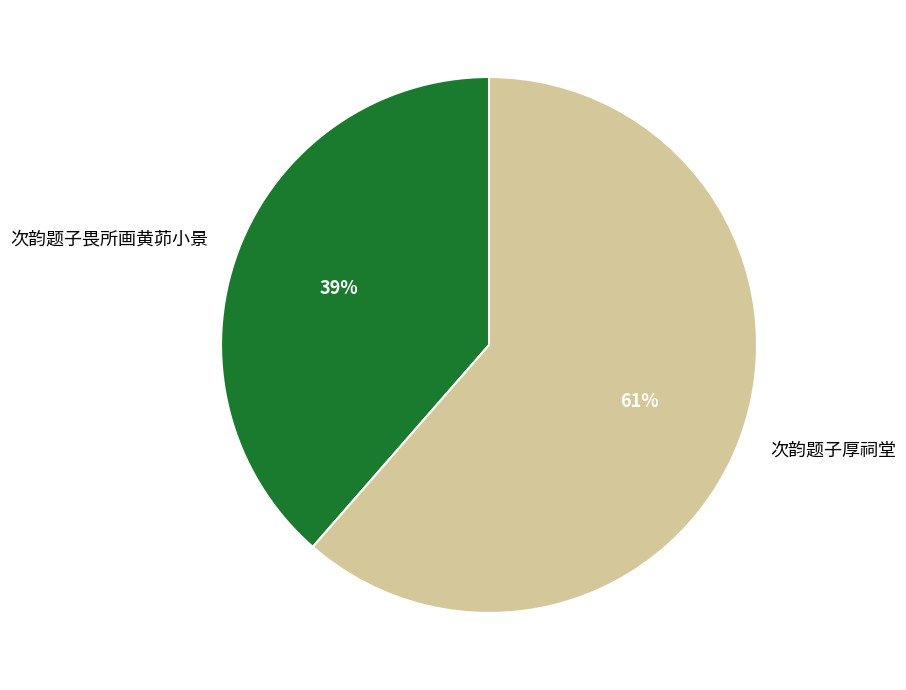

To the nearest percent, what is the combined percentage of 次韵题子厚祠堂 and 次韵题子畏所画黄茆小景?

100%